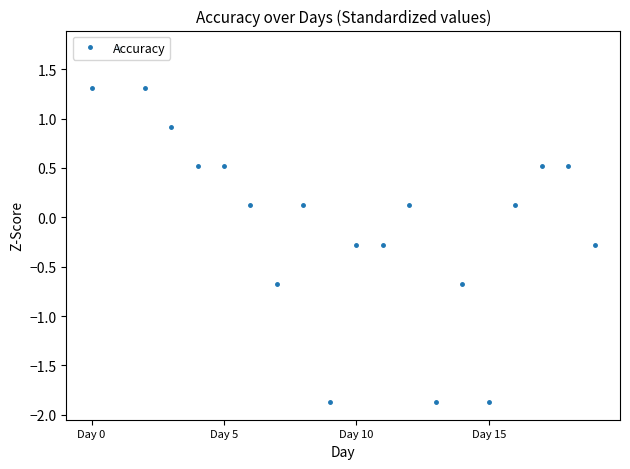

What is the difference between the second highest and second lowest values?

3.2